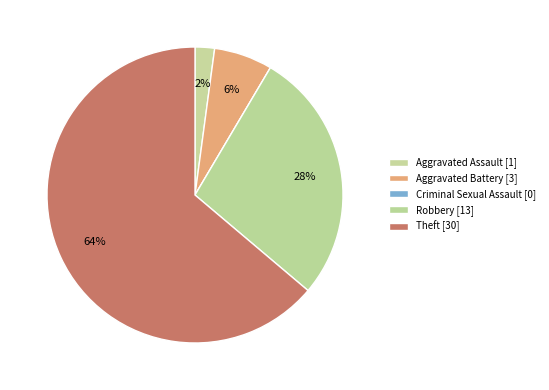

Count the number of slices in the pie.

5